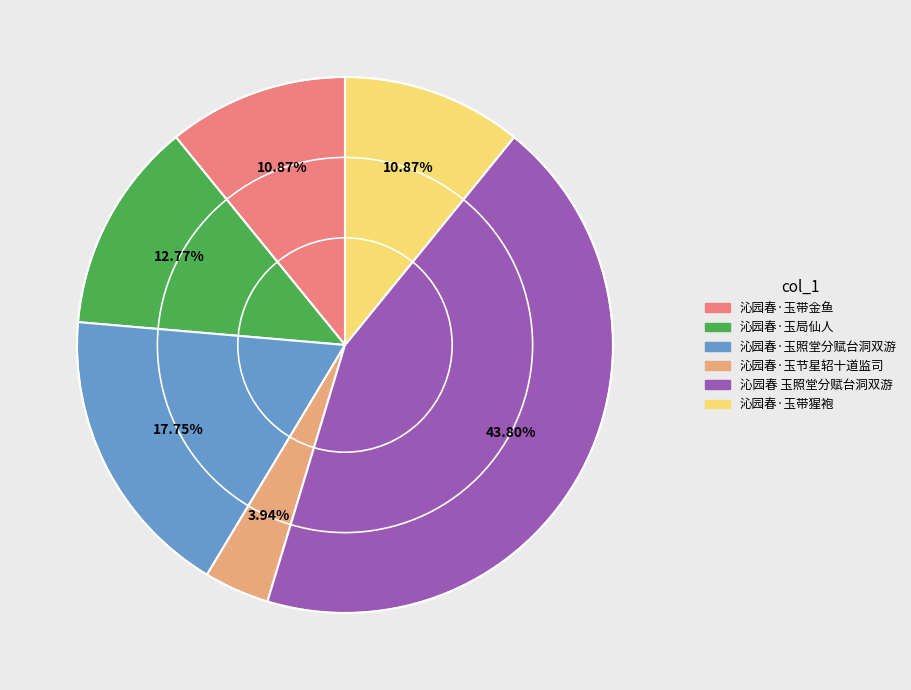

To the nearest percent, what portion does 沁园春·玉带猩袍 represent?

11%